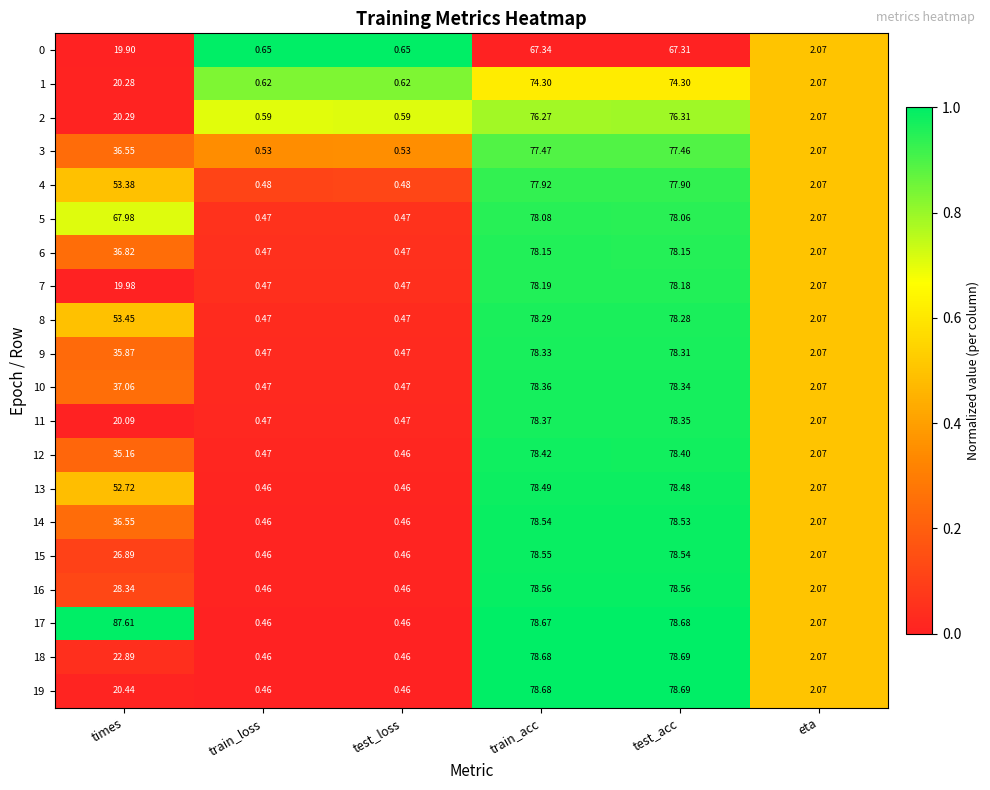

At which category is the sum across all series the highest?

train_acc